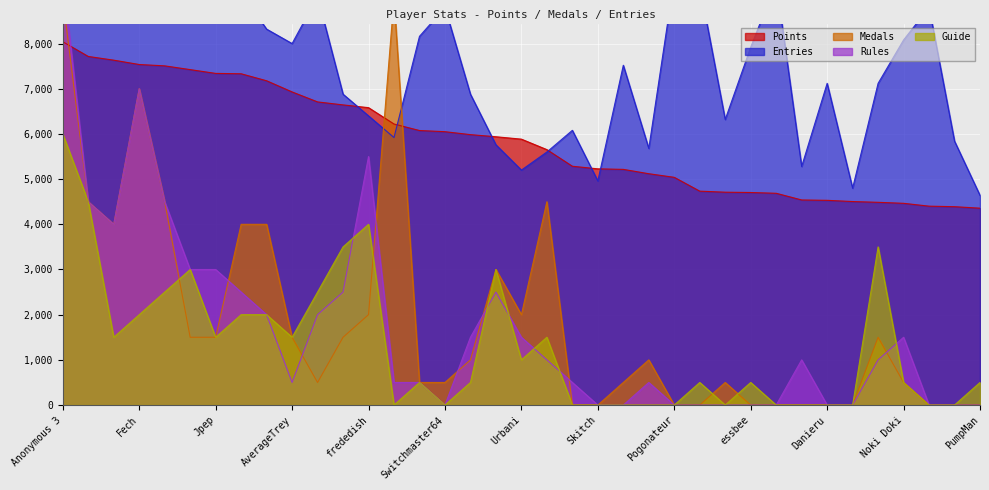

At which label does Points reach its minimum?

PumpMan